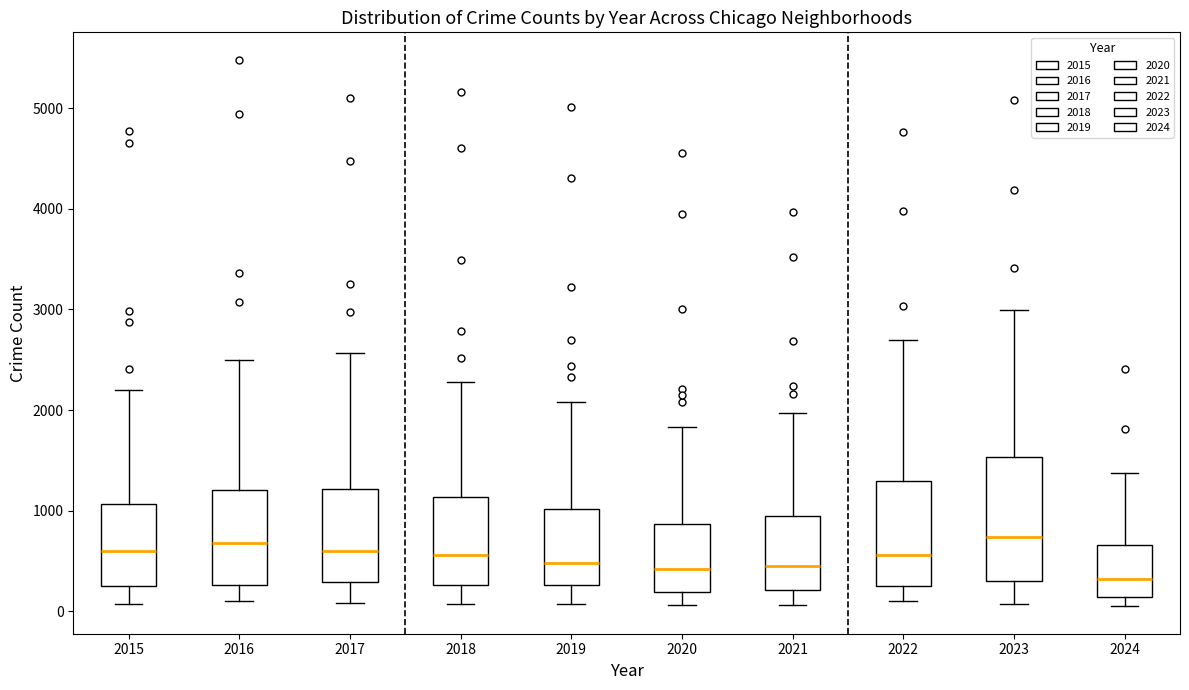

Which box is the tallest, from its lower edge to its upper edge?

2023